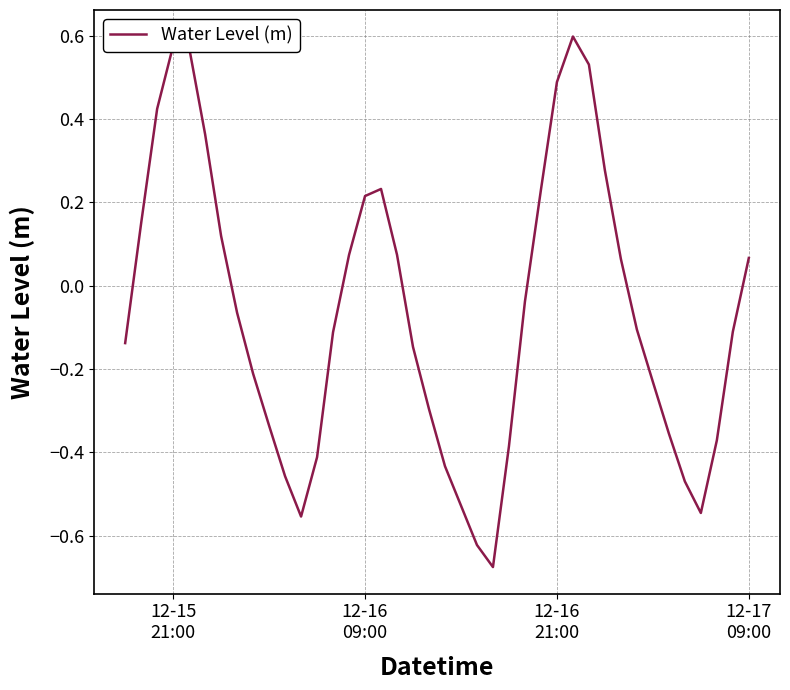

What is the difference between the maximum and minimum values?

1.3